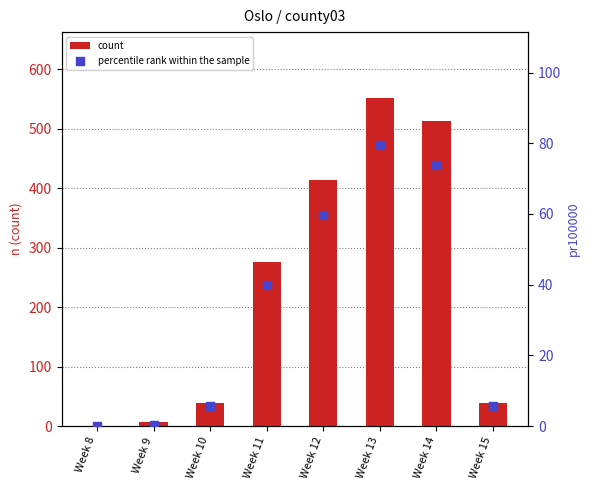

Which series has the largest Y range (max minus min)?

count